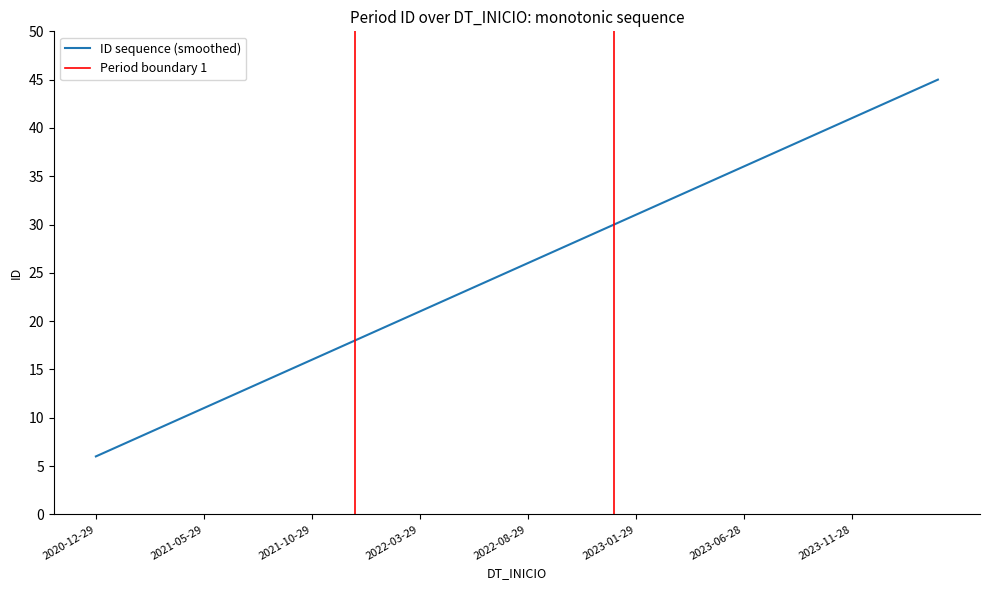

True or false: the data shows 39 at 2023-09-28.

True